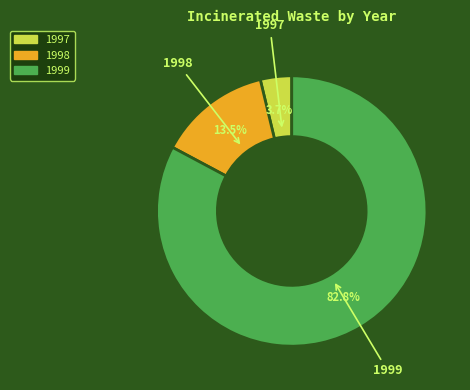

How many segments does this pie chart have?

3